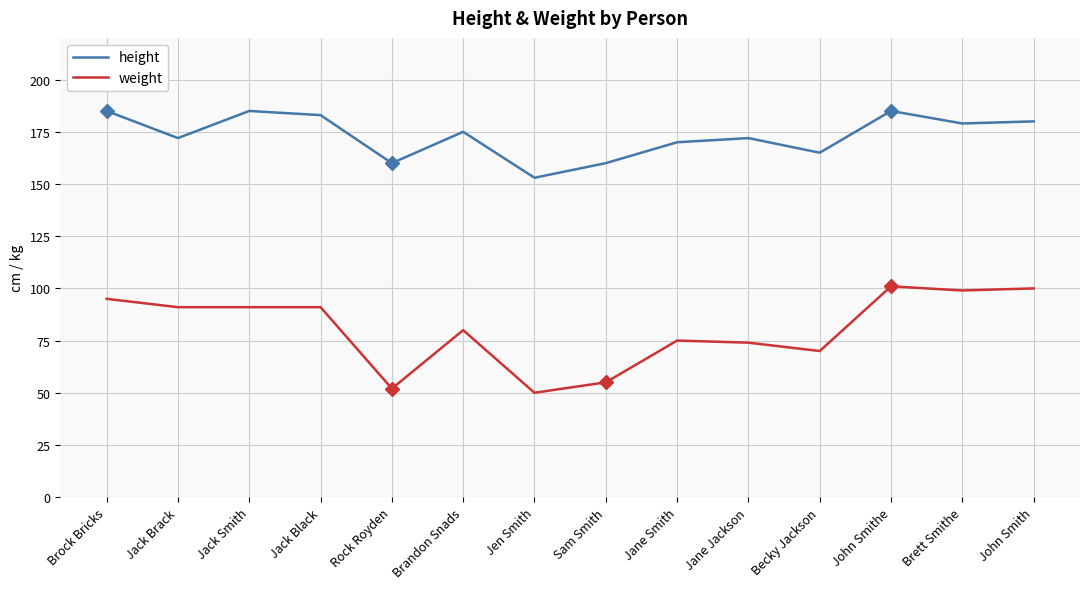

What is the approximate value of height at Brock Bricks?

185